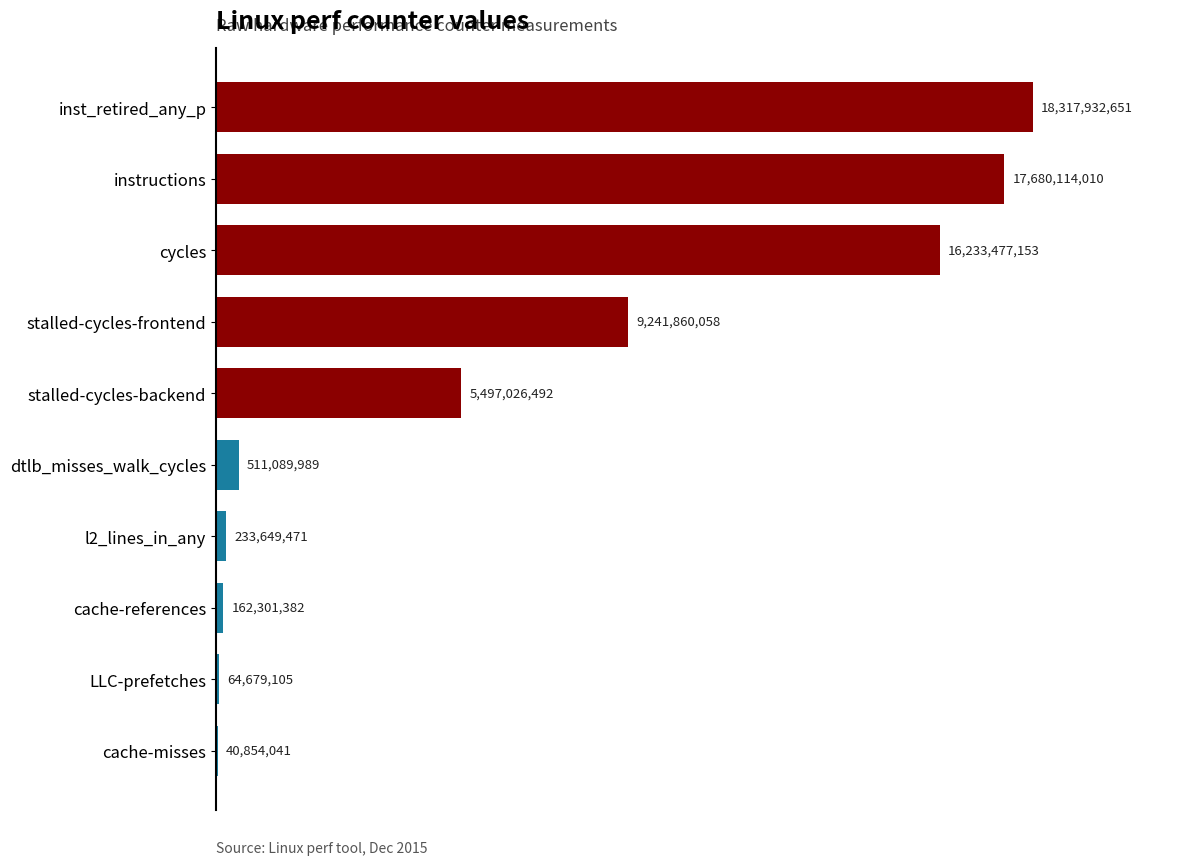

How many bars are there in total?

10